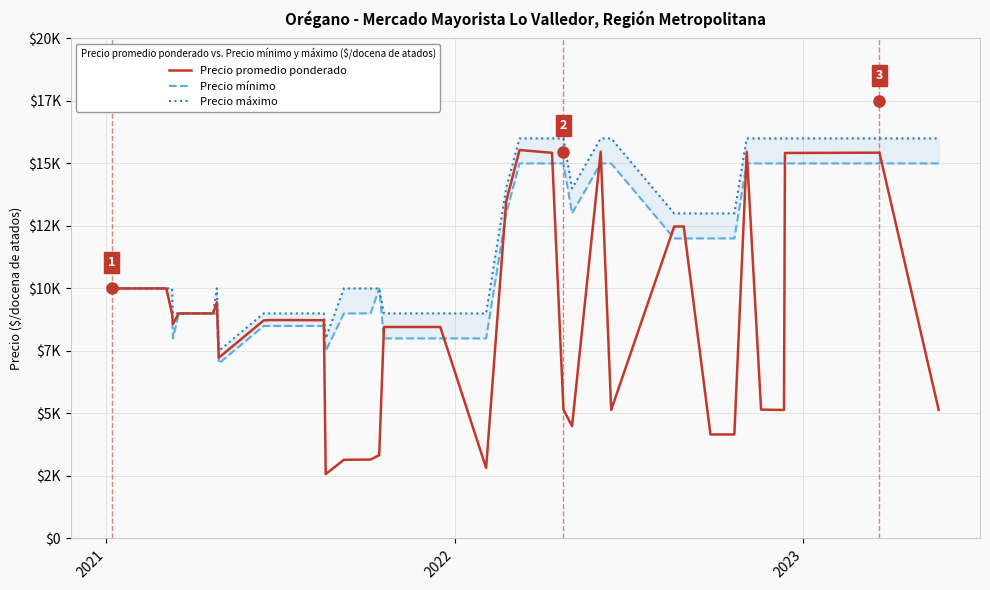

What is the difference between the maximum and minimum values in the Precio máximo series?

8500